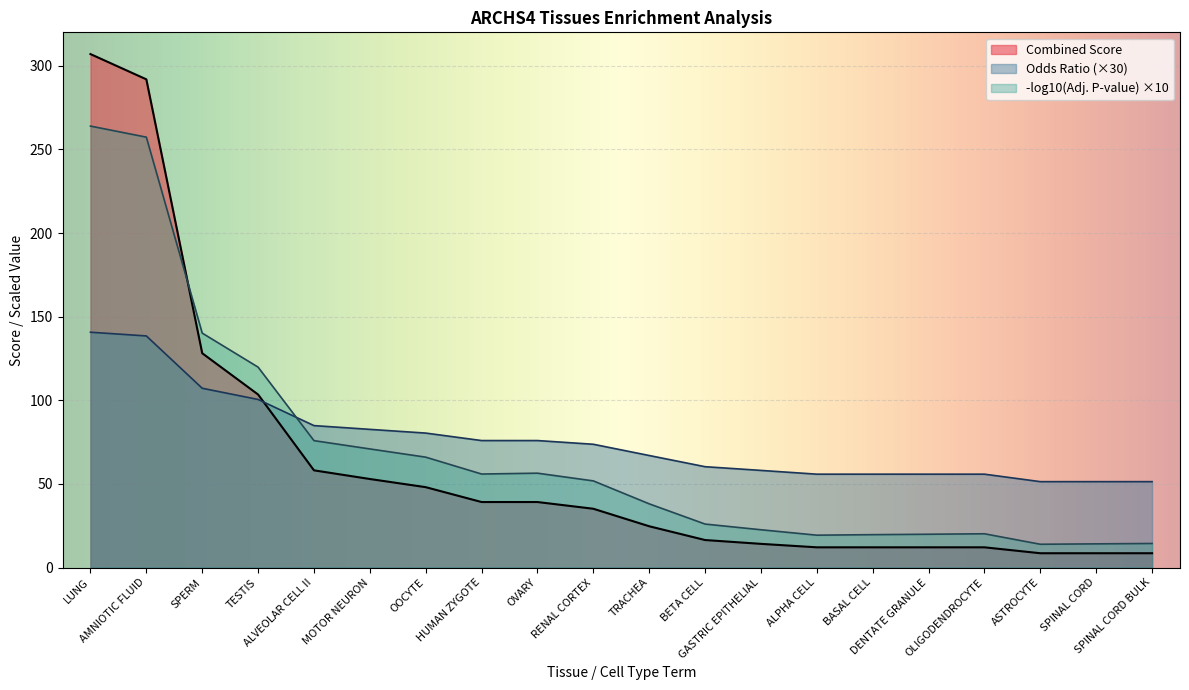

The Combined Score series shows 52.9 at MOTOR NEURON. True or false?

True